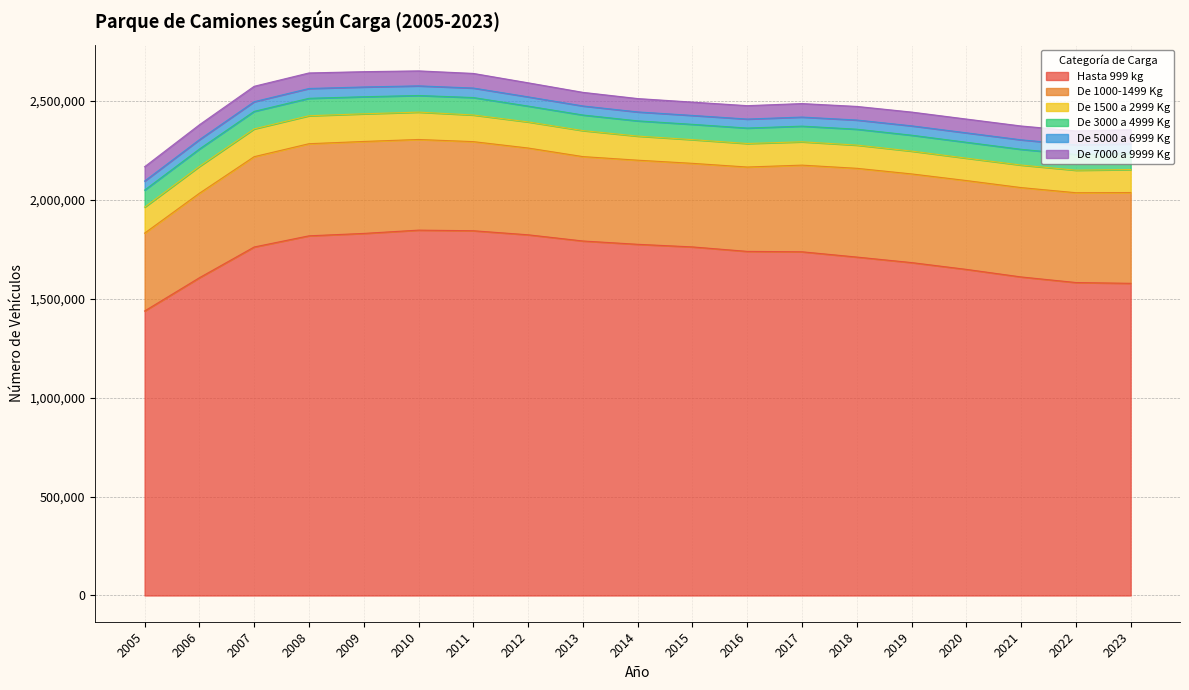

True or false: De 1500 a 2999 Kg and De 7000 a 9999 Kg cross at least once.

False